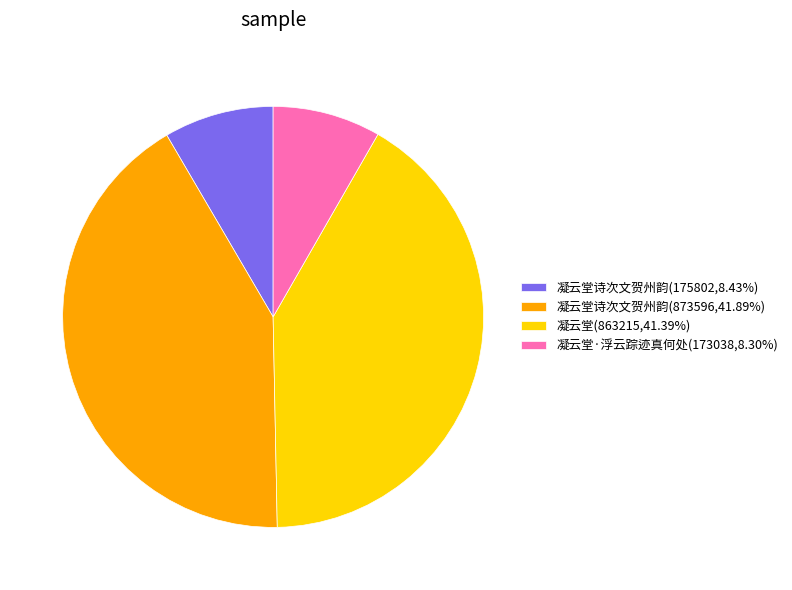

Does any single category account for the majority?

No